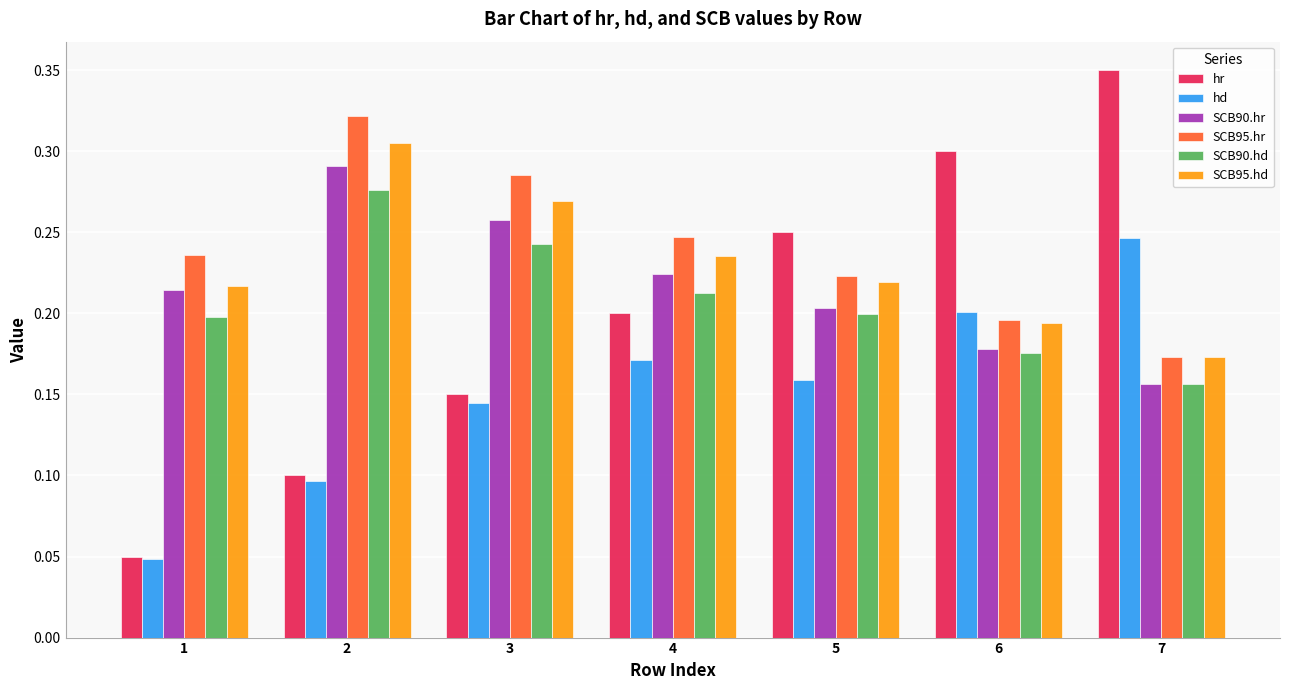

How many hr values are between 0 and 1?

7